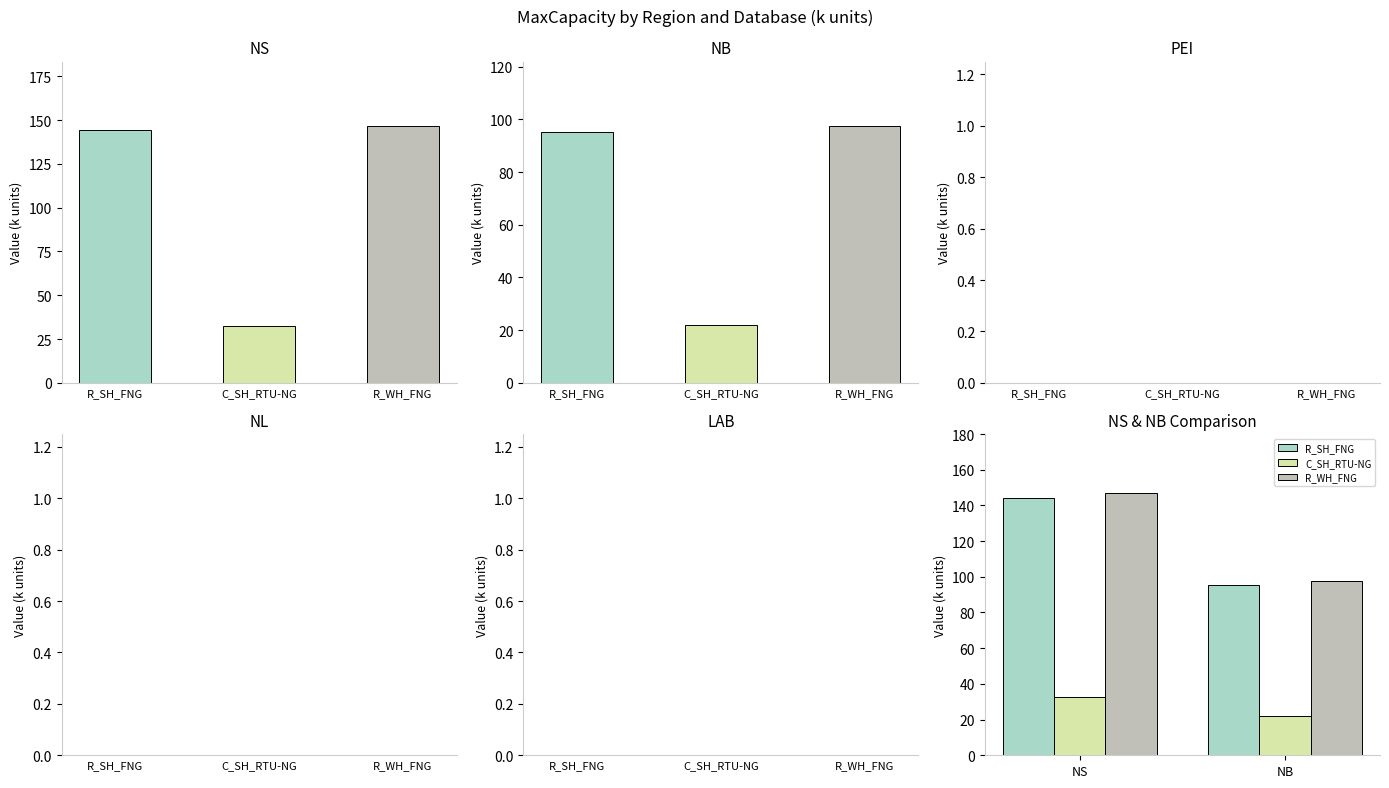

What is the average value of the C_SH_RTU-NG series?

27.2